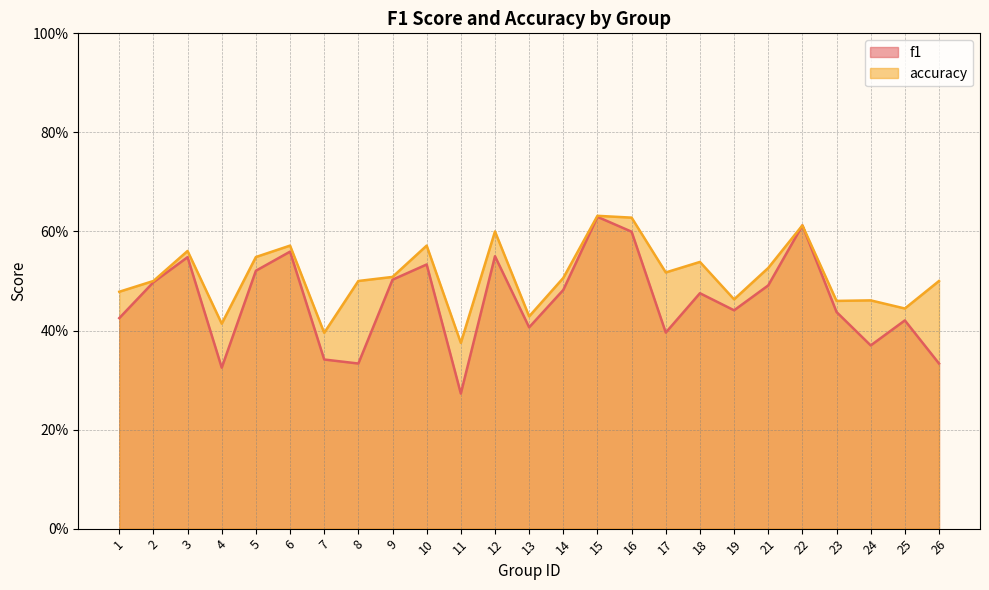

What is the average value of the f1 series?

0.5